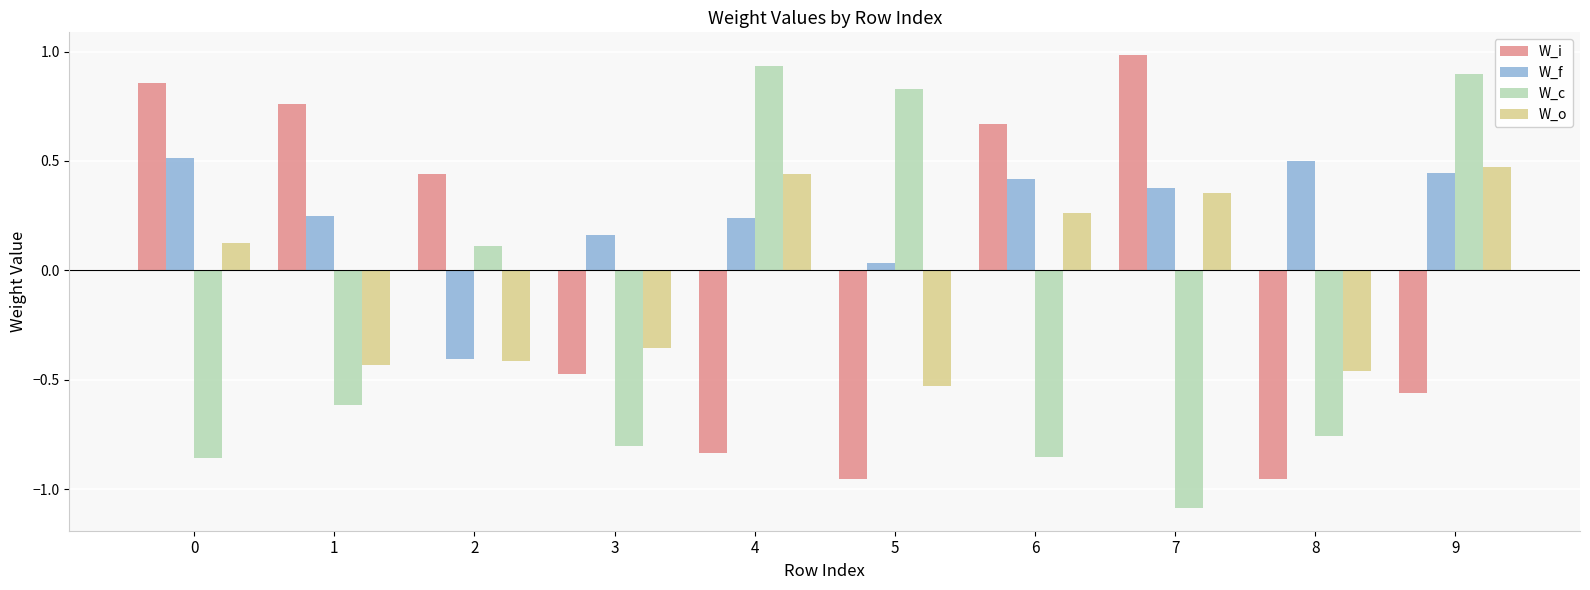

Which series changed the most between 4 and 7?

W_c